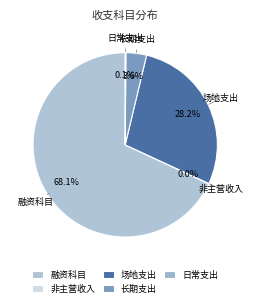

To the nearest percent, what percentage of the pie is 长期支出?

4%